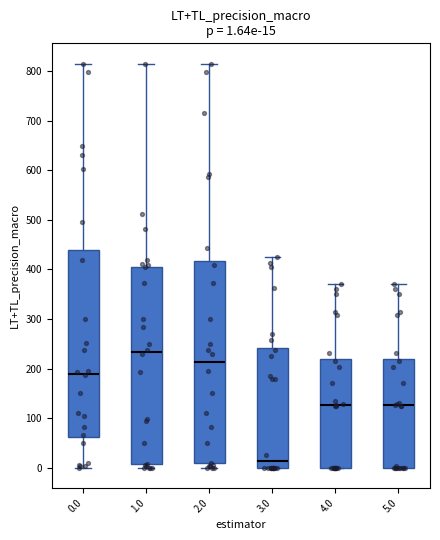

Which box's median line is the highest?

1.0